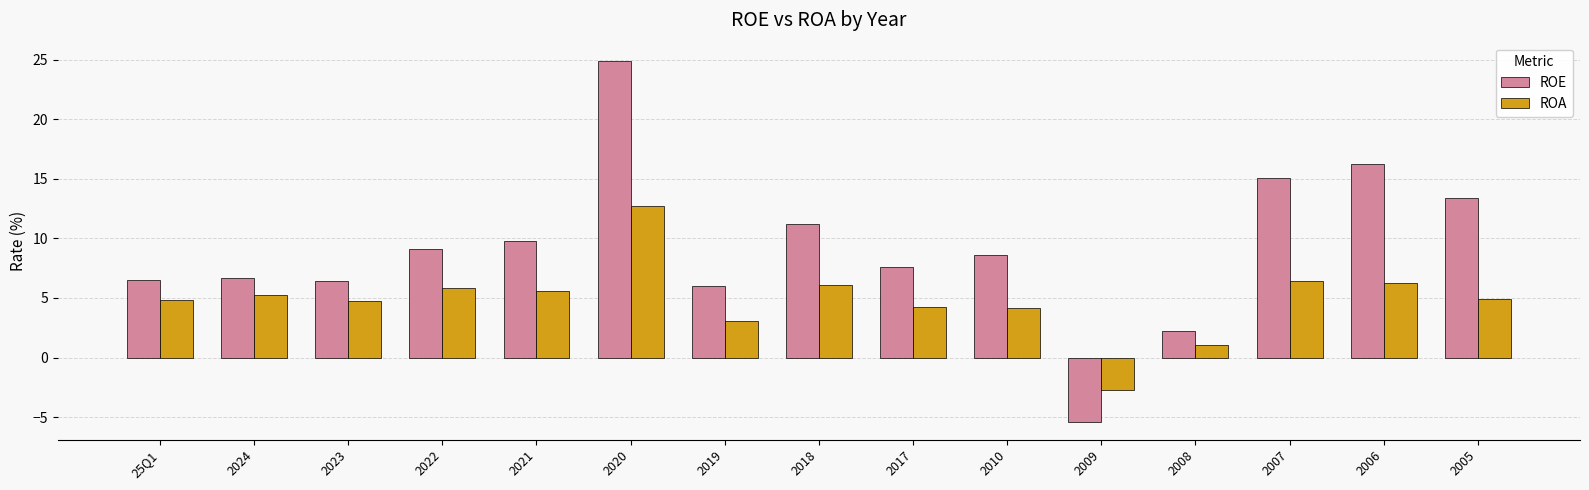

Rank the series by their average value, from highest to lowest.

ROE, ROA